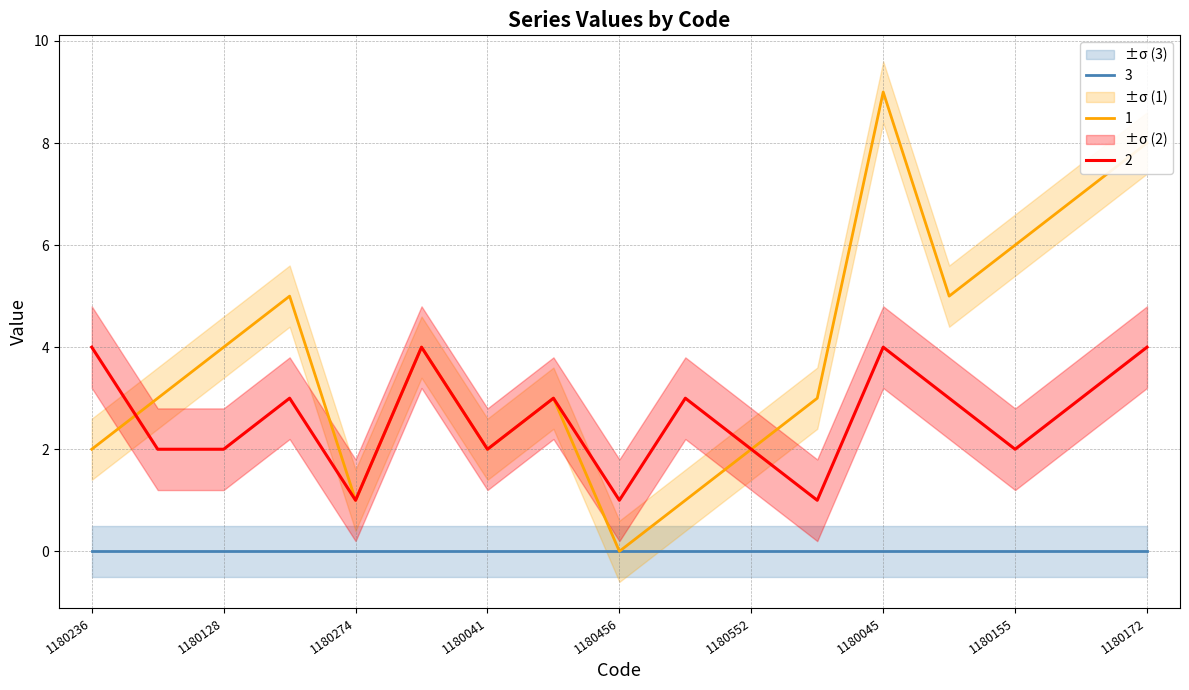

What is the sum of the 2 values at 1180056 and 1180128?

6